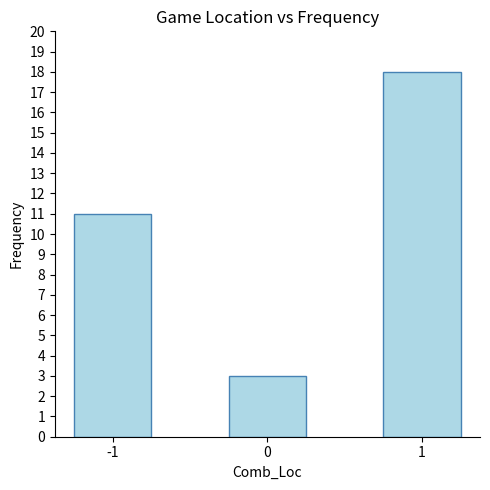

How many values are between 3 and 18?

3